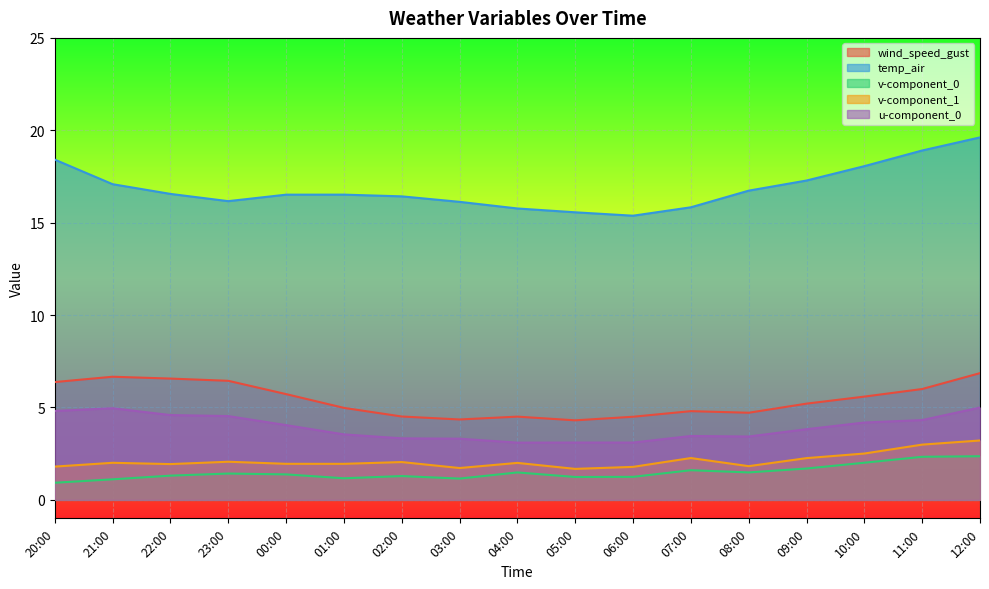

What is the value of the v-component_1 point at the 3rd from the left?

1.9